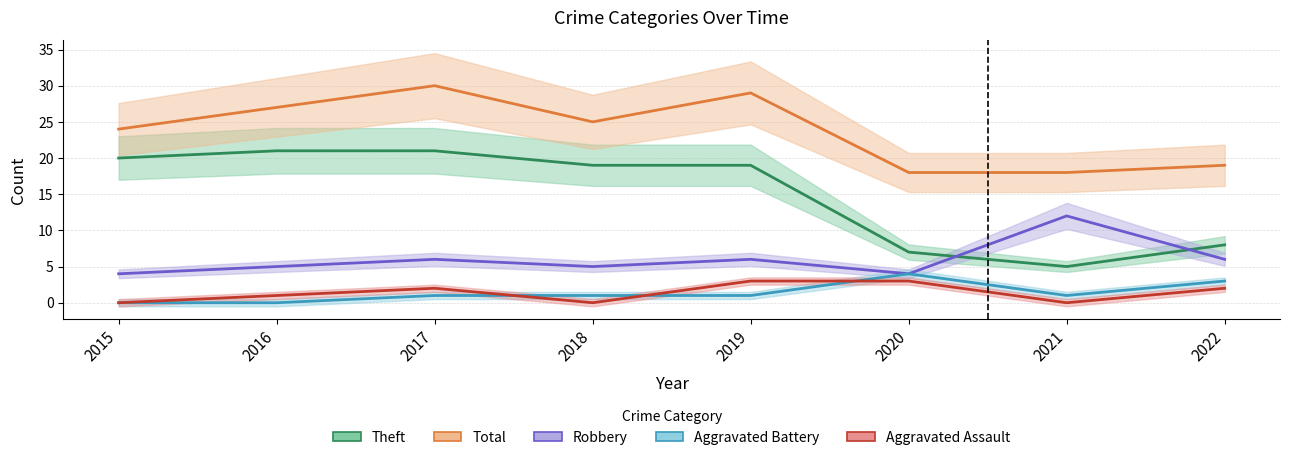

The value of Aggravated Battery at 2019 is 0. True or false?

False